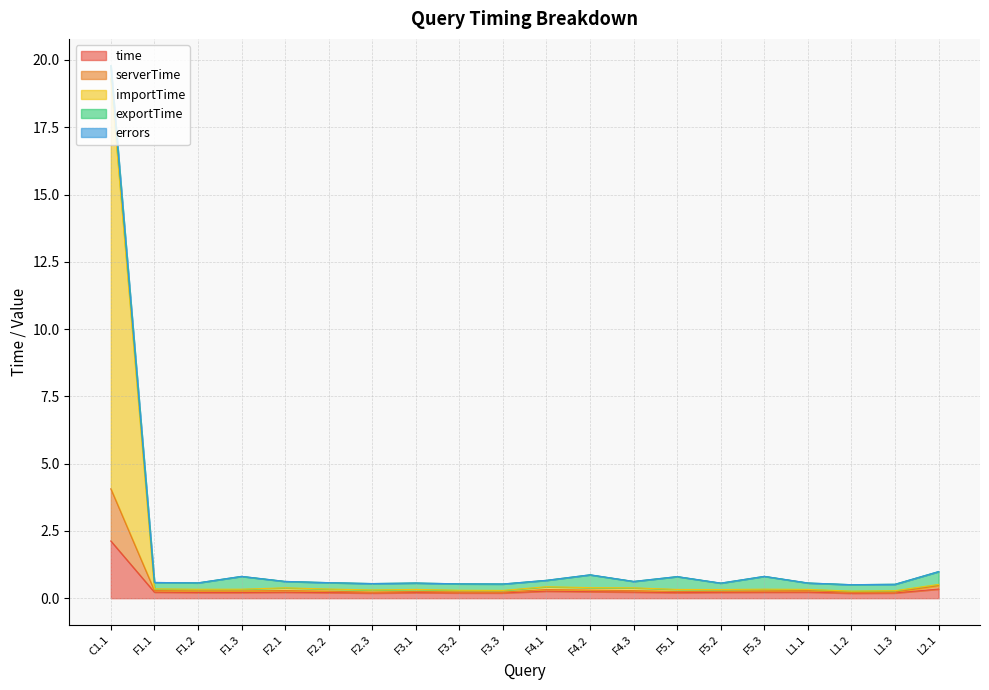

What is the maximum value for time?

2.1